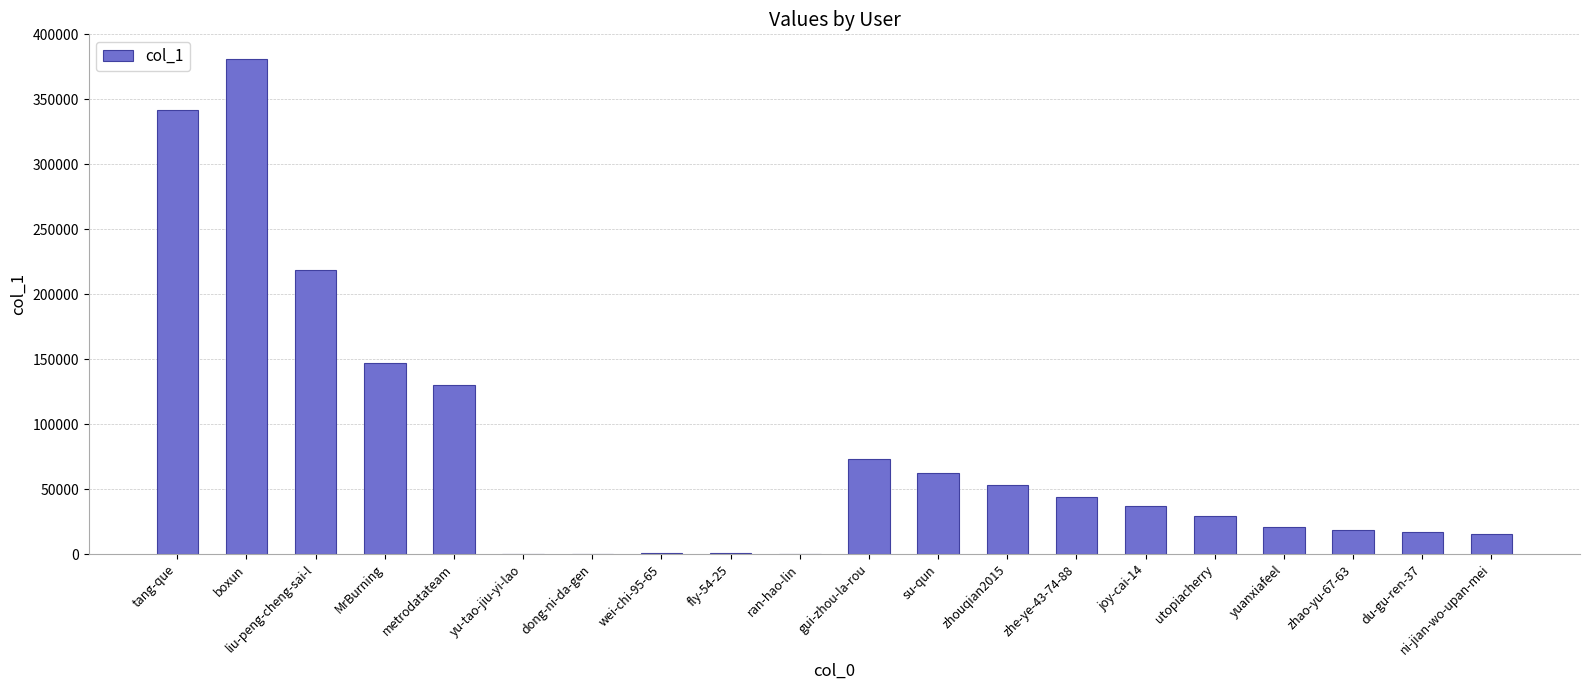

How many categories are shown in the chart?

20